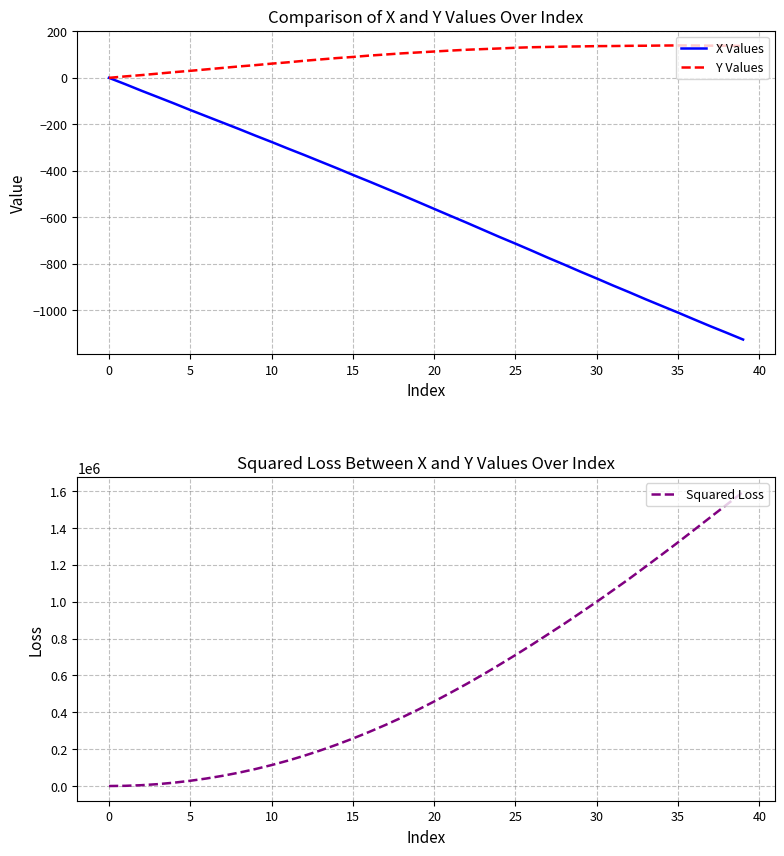

What is the spread (max minus min) of values at 14?

224496.0